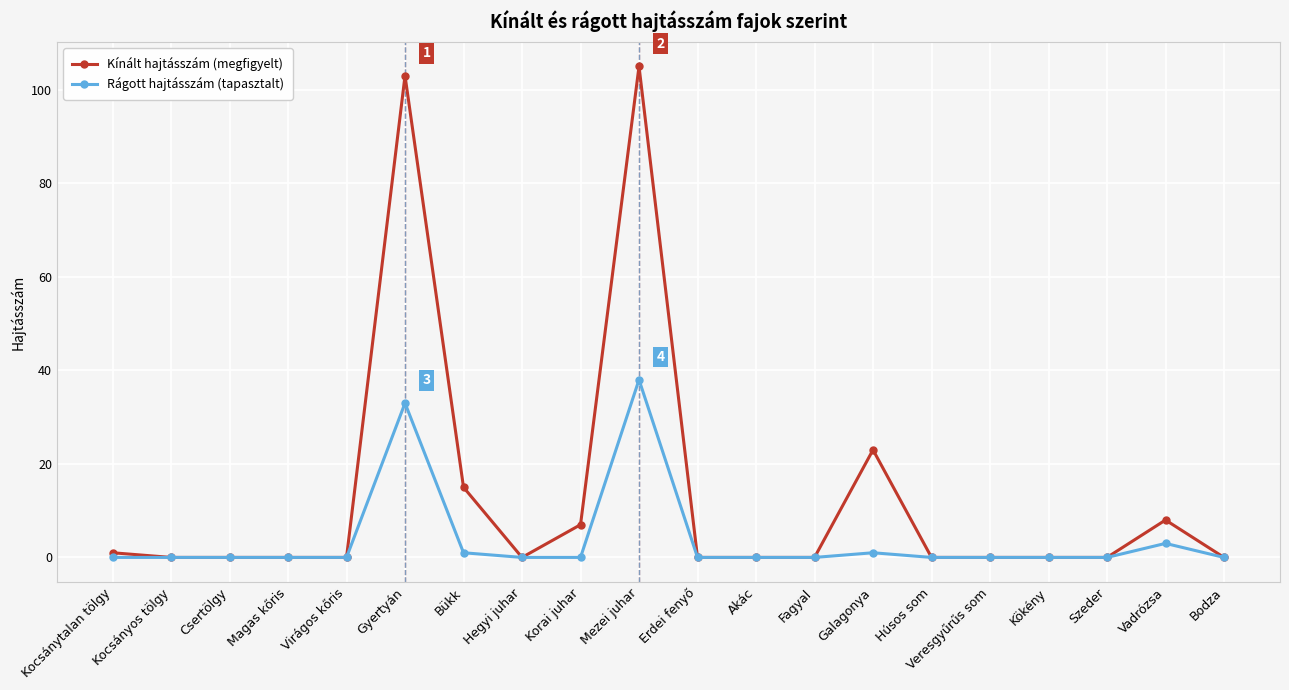

What position from the right is Szeder?

3